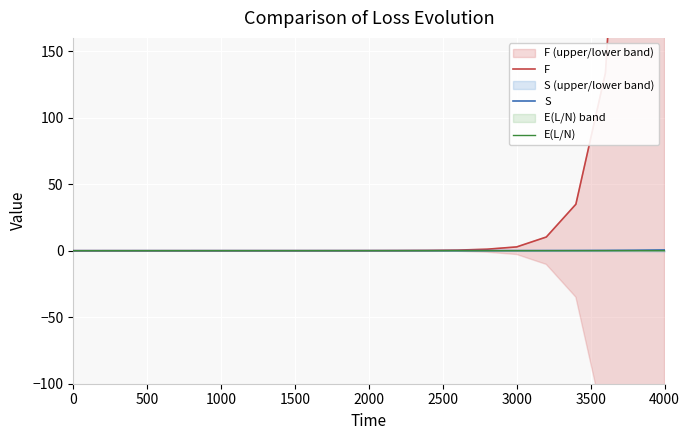

True or false: S has a value of 0.1 at 3000.

False